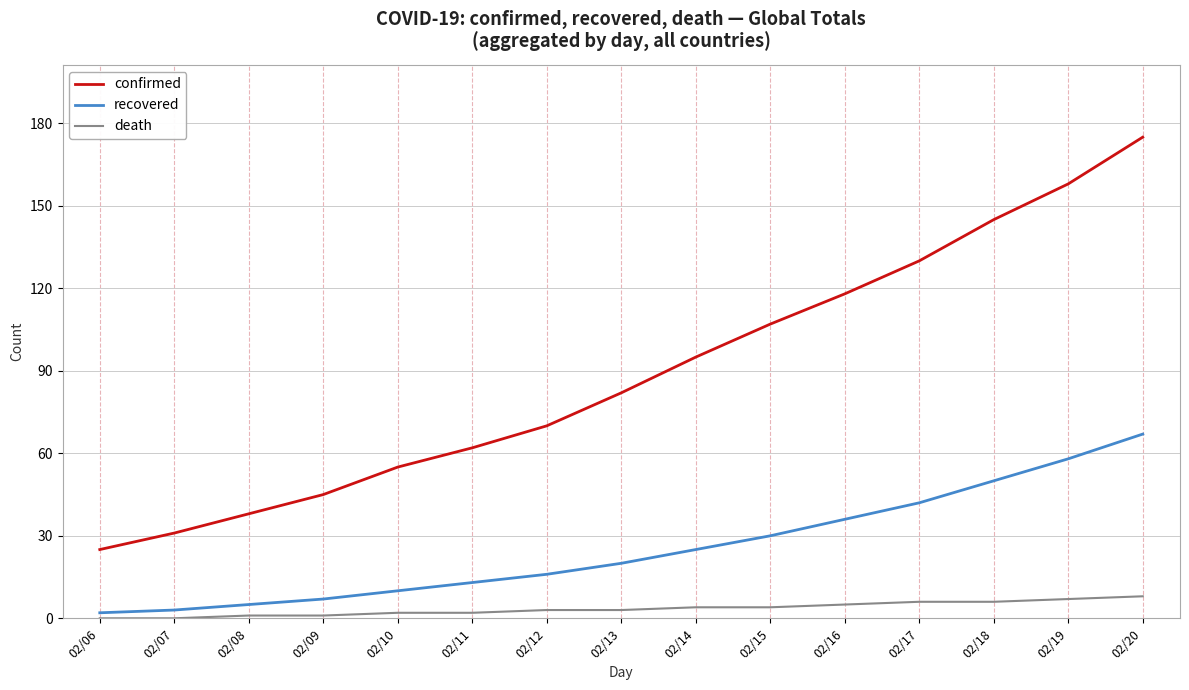

Rank the series at 02/17 from lowest to highest value.

death, recovered, confirmed